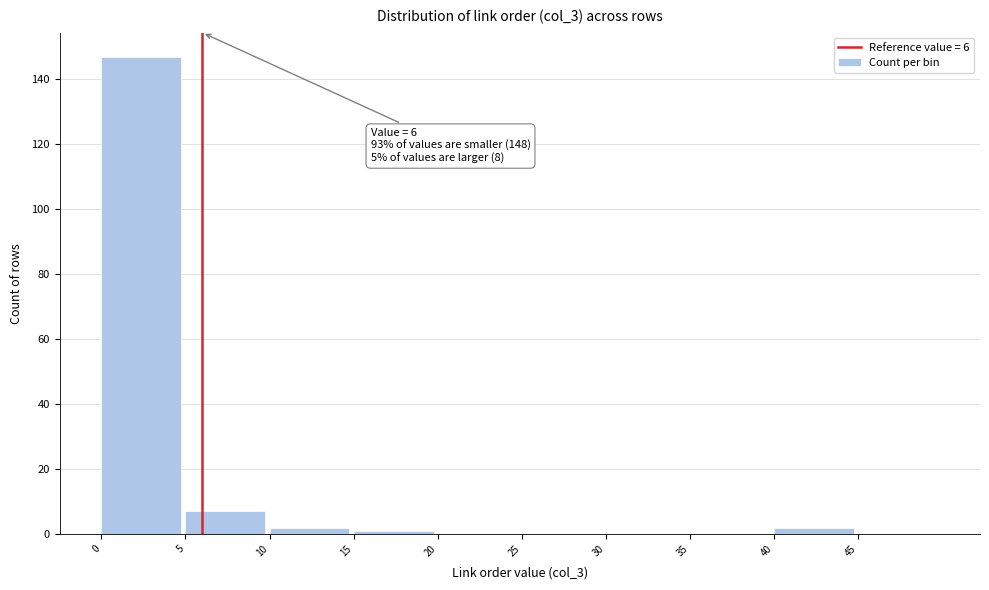

Over which range of the x-axis is the bar tallest?

0 to 5